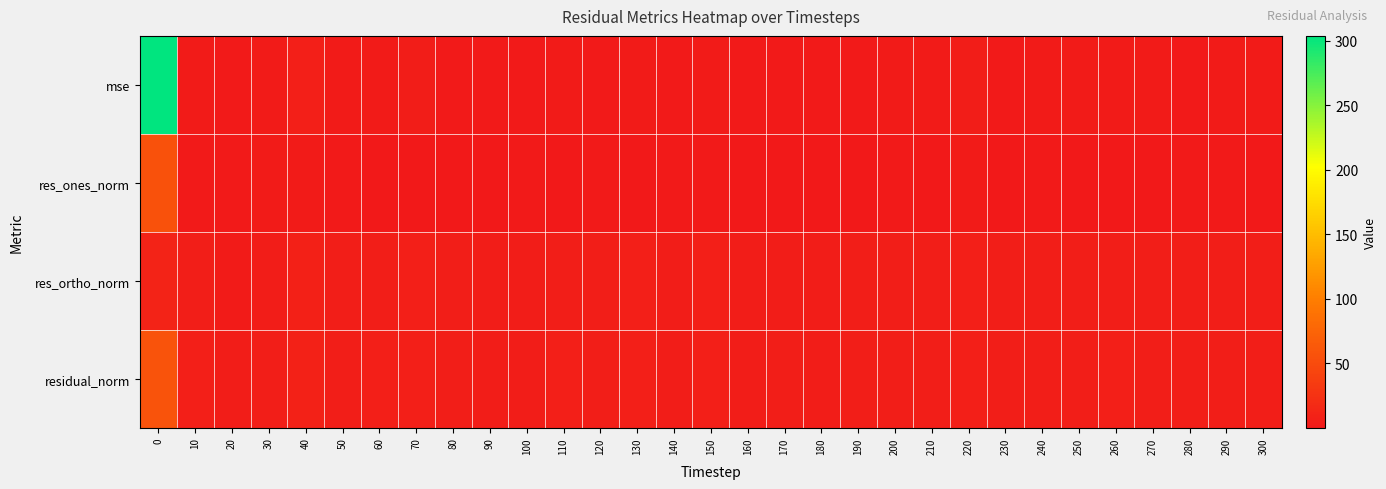

Between 30 and 50, which series saw the biggest shift?

res_ones_norm